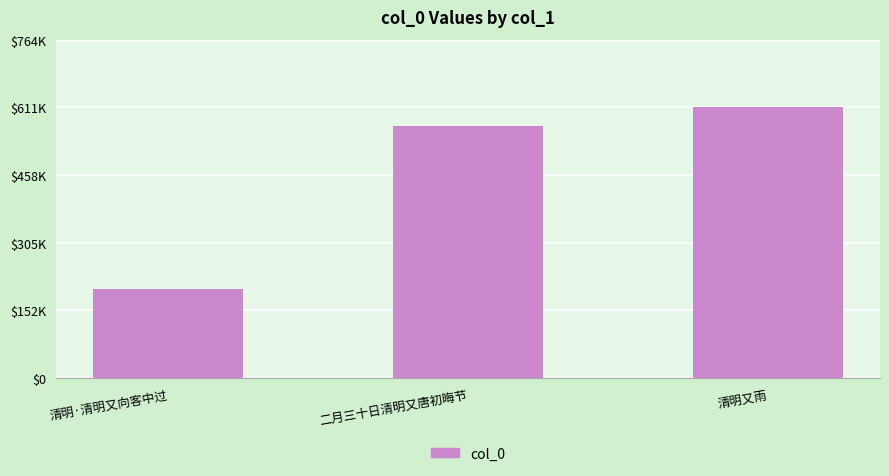

How many values are between 200509 and 611468?

3